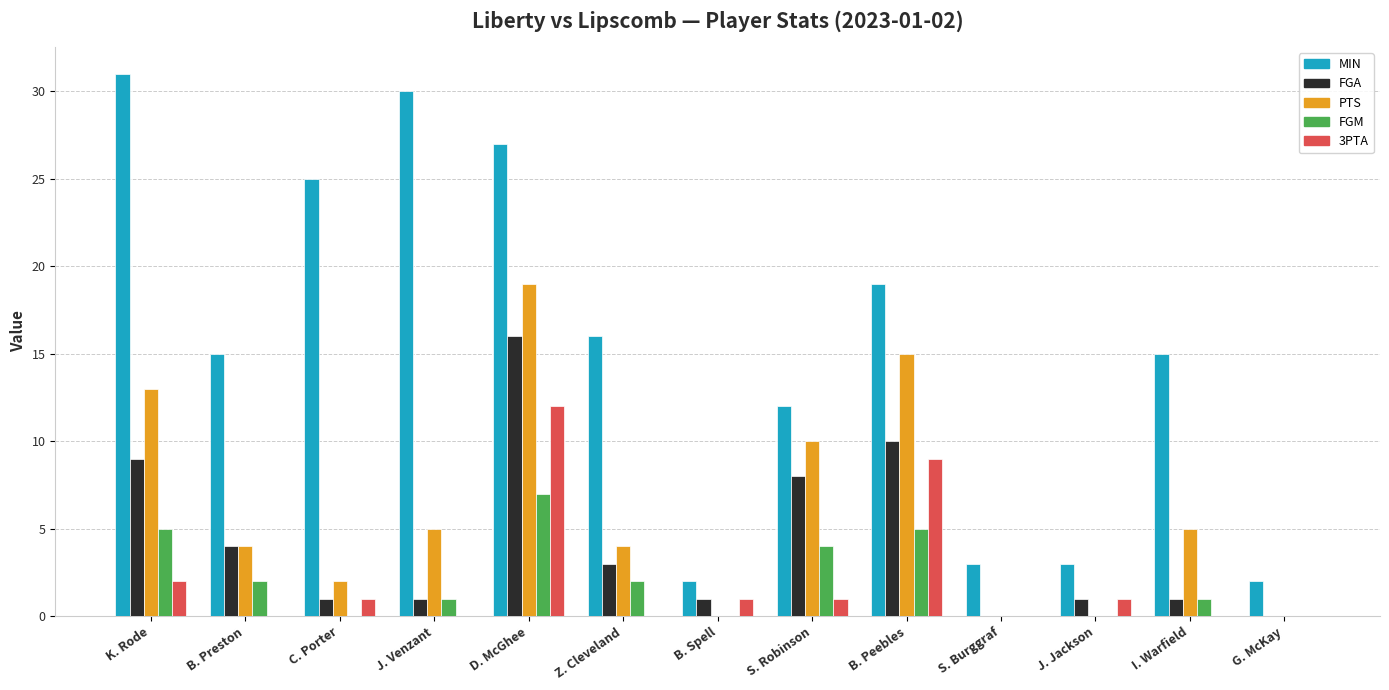

What is the total value across all series at S. Burggraf?

3